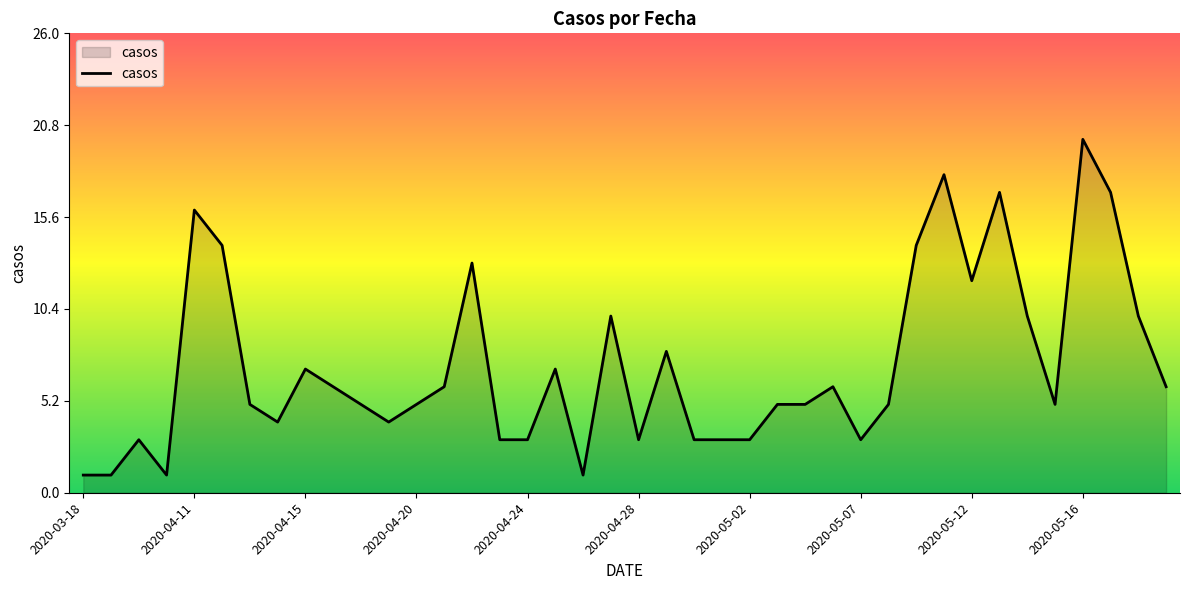

What is the greatest value displayed?

20